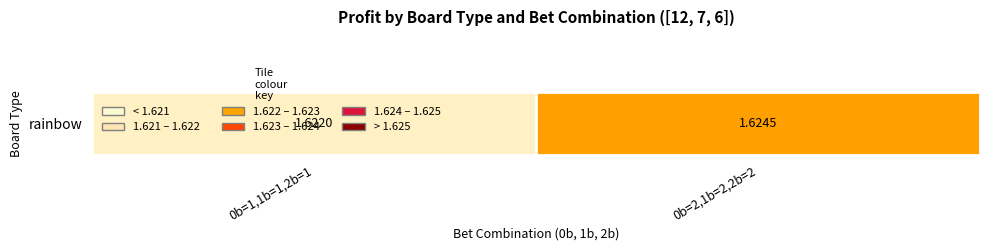

Reading left to right, list all the values displayed in this chart.

1.6	1.6